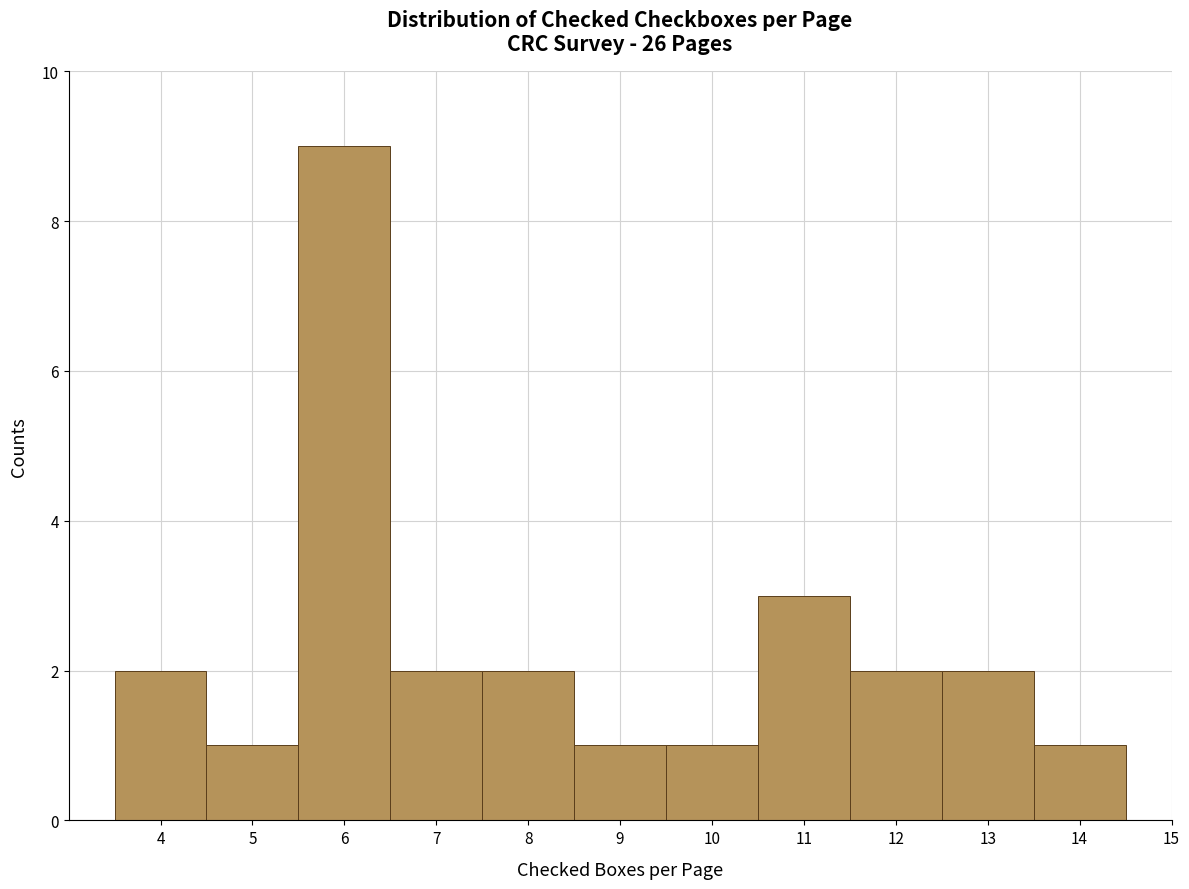

Which range on the x-axis has the tallest bar?

5.5 to 6.5